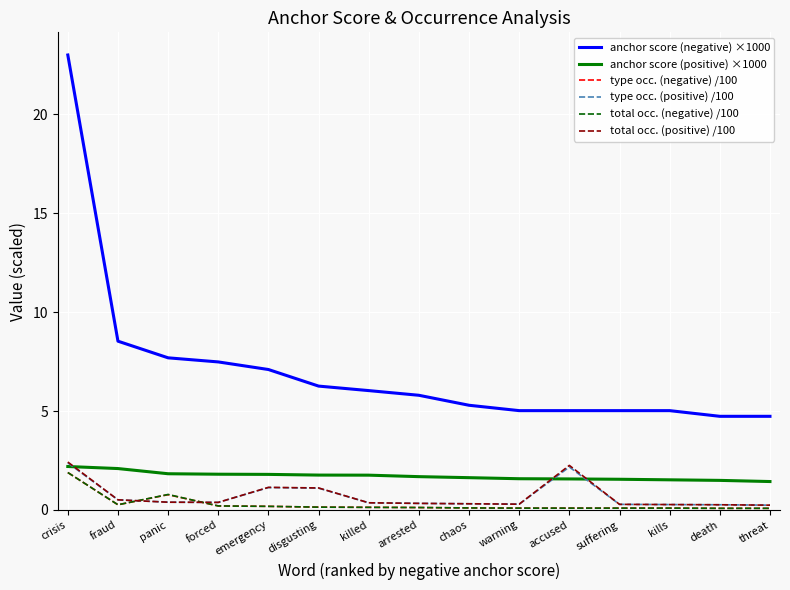

How many categories are shown in the chart?

15